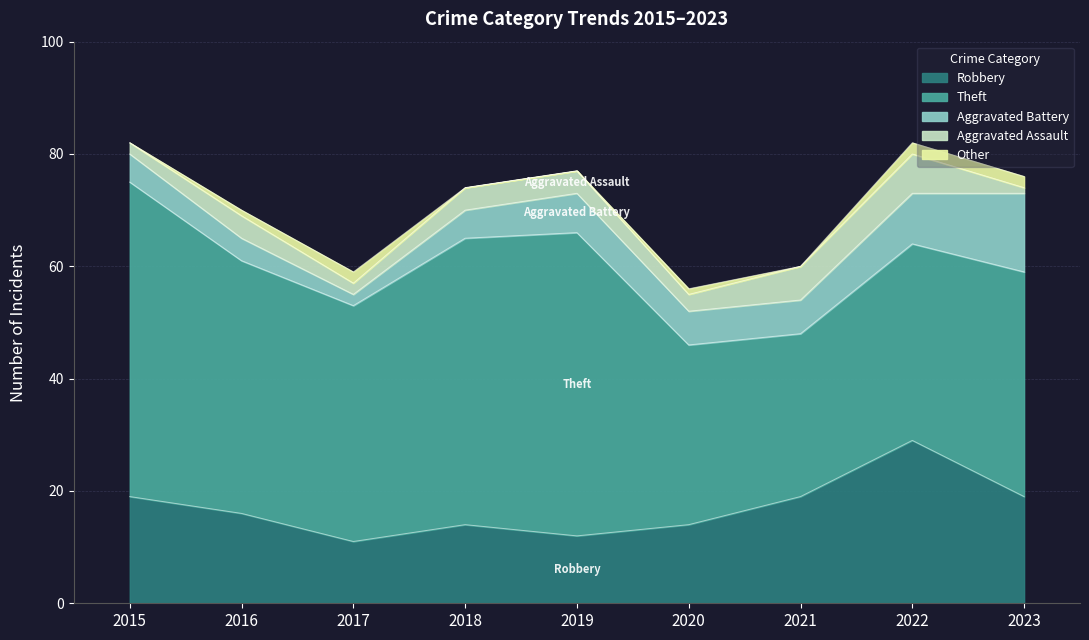

True or false: Aggravated Assault and Aggravated Battery cross at least once.

False